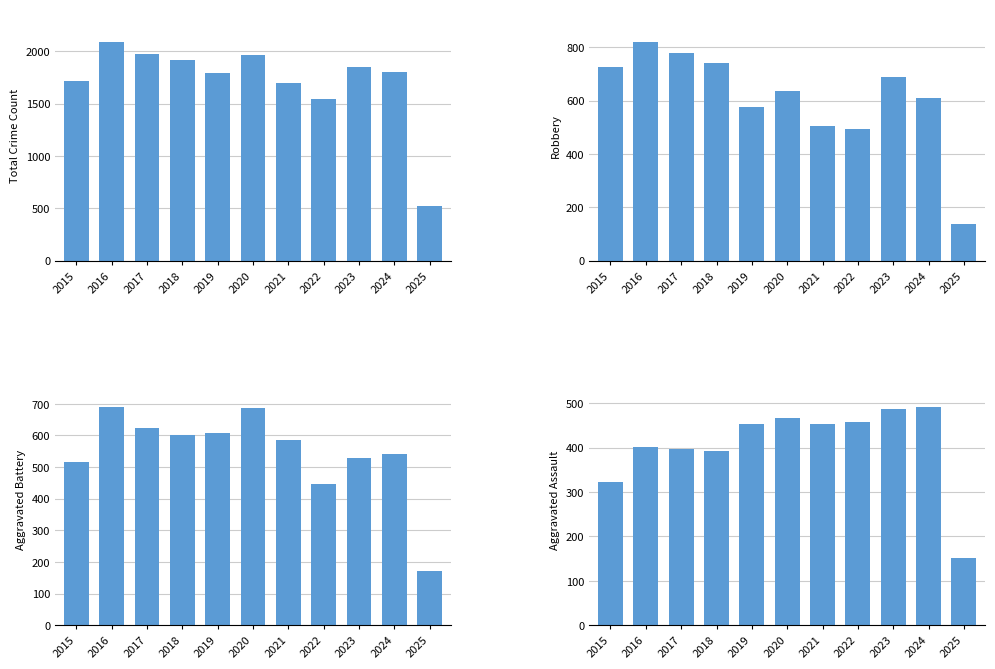

How many values in the Total series are below 1799?

5